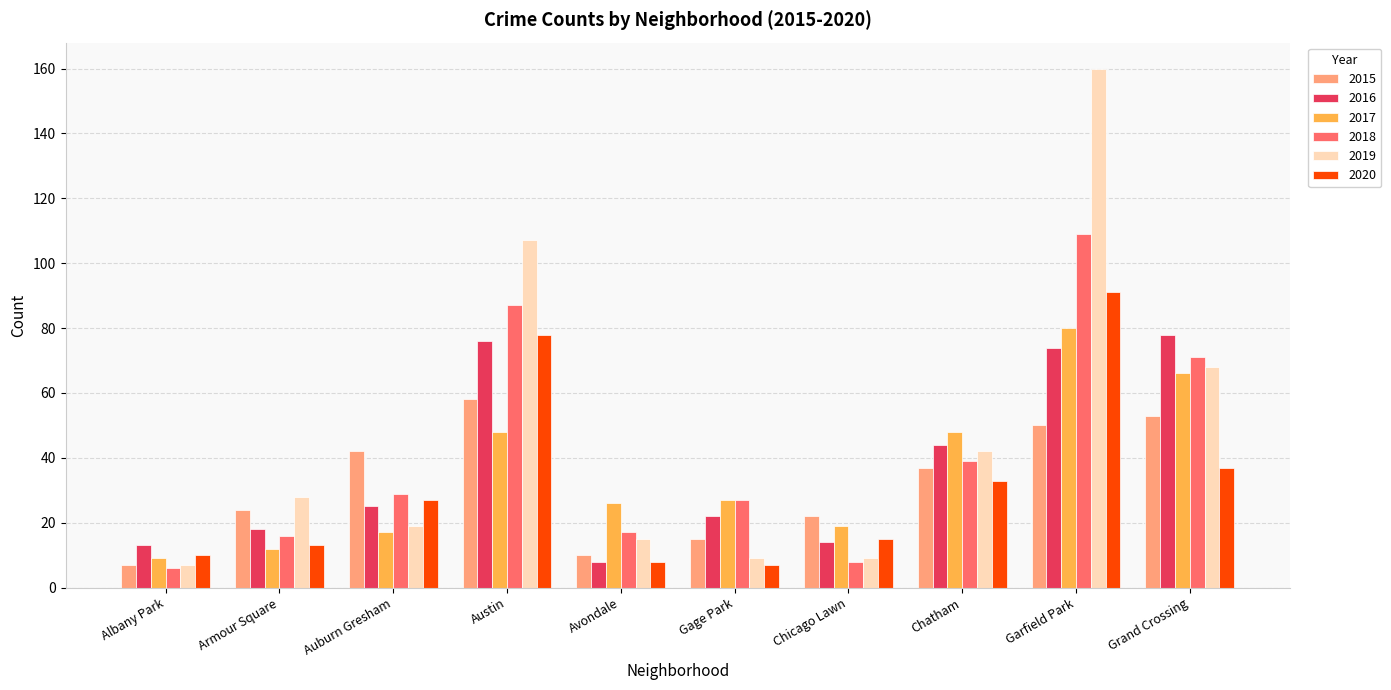

How many distinct data groups are displayed?

6